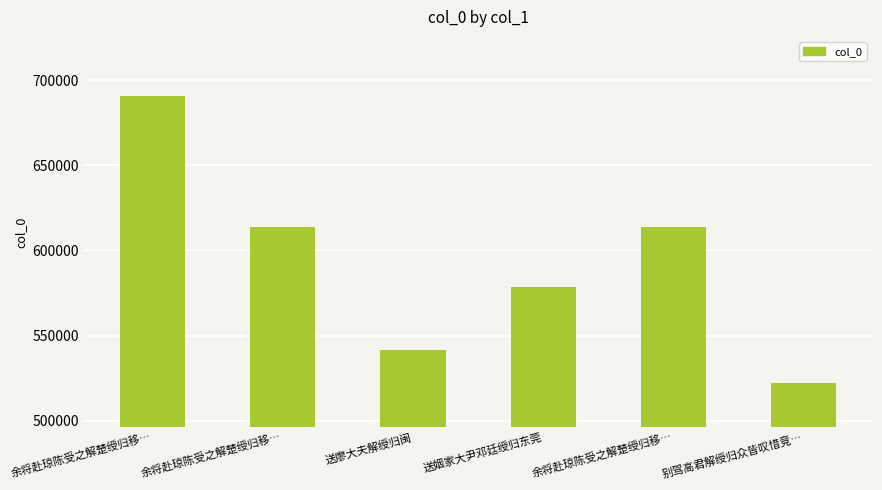

Reading left to right, list all the values displayed in this chart.

690862	613864	541377	578404	613863	522343